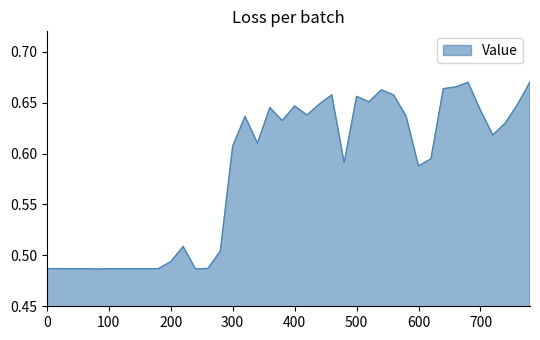

What is the difference between the maximum and minimum values?

0.2